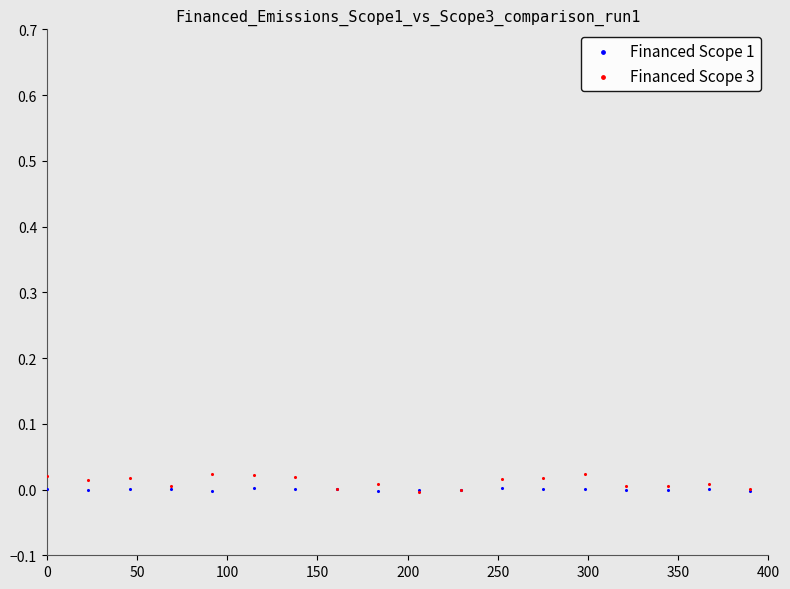

Which series reaches the maximum Y coordinate?

Financed Scope 3